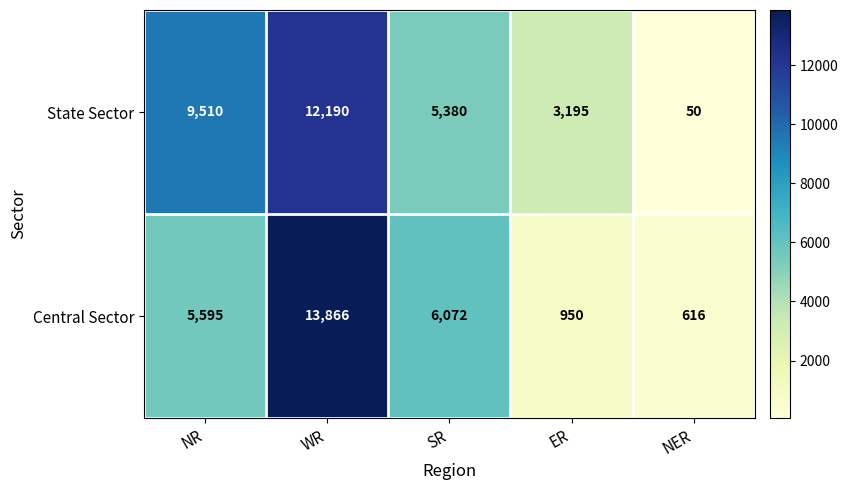

Rank the series by their average value, from lowest to highest.

Central Sector, State Sector